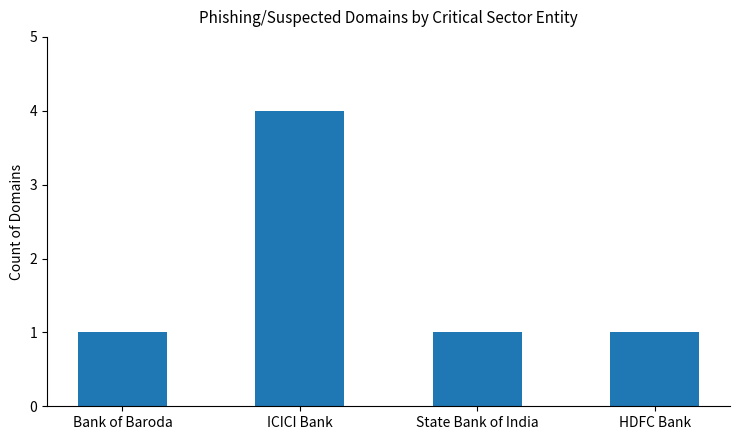

What is the value of the 2nd bar from the left?

4